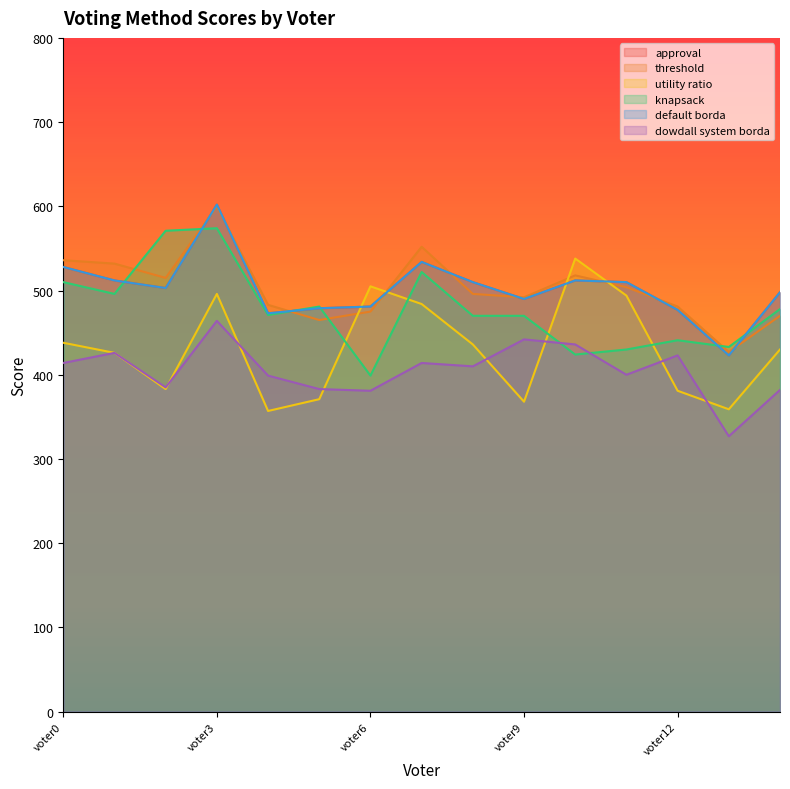

What is the value of the threshold point at the 14th from the left?

427